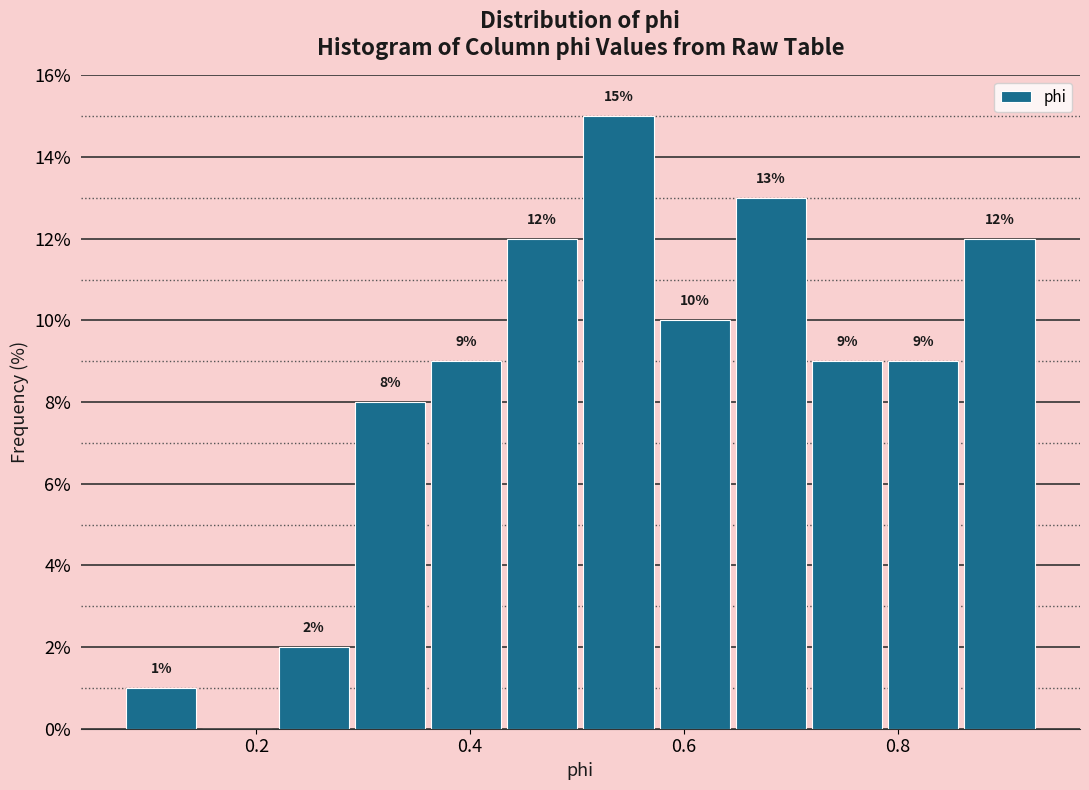

Around what value on the x-axis is the tallest bar? Give the approximate position of its centre, as read against the axis.

0.54